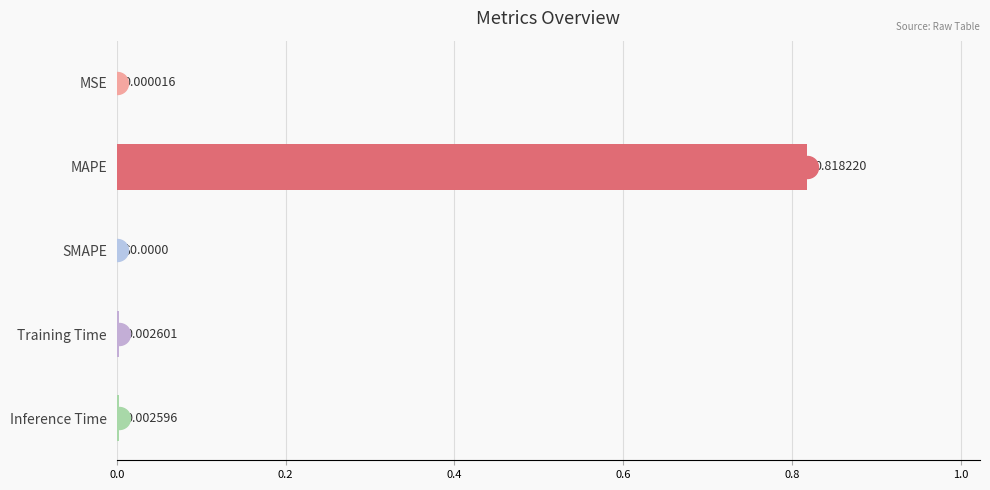

Which label corresponds to the largest value in the chart?

MAPE